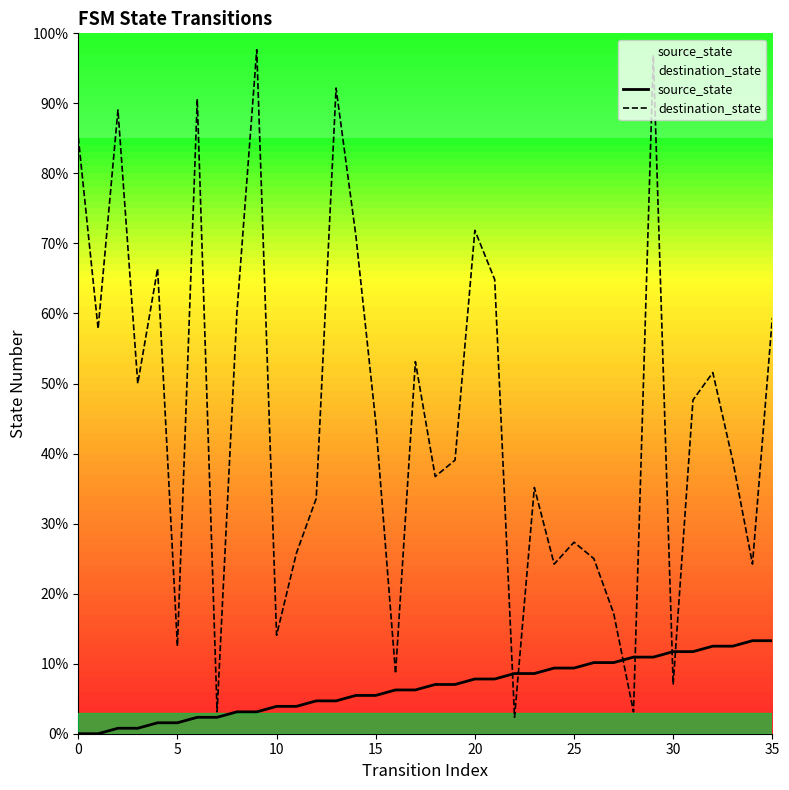

Which has a higher value, 9 or 17?

17